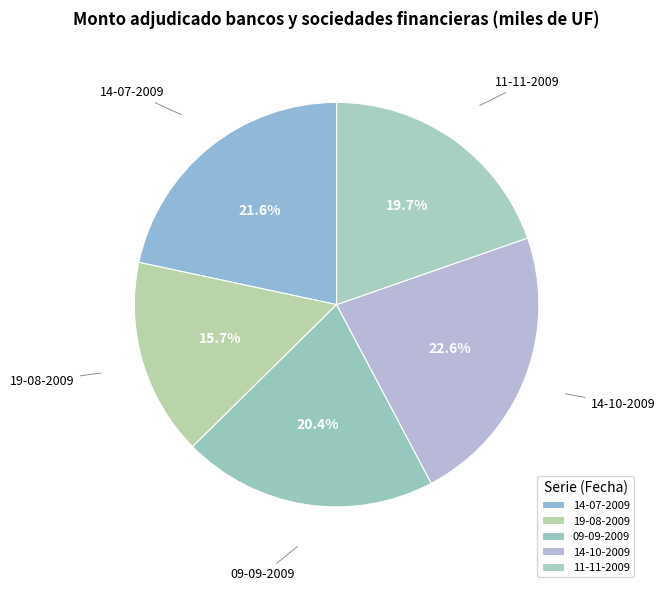

Rank the categories by value from highest to lowest.

14-10-2009, 14-07-2009, 09-09-2009, 11-11-2009, 19-08-2009